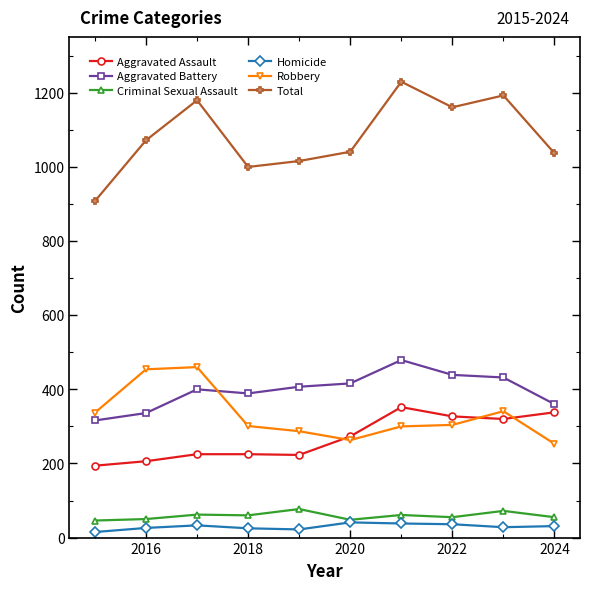

What are all the series names shown in the legend?

Aggravated Assault, Aggravated Battery, Criminal Sexual Assault, Homicide, Robbery, Total